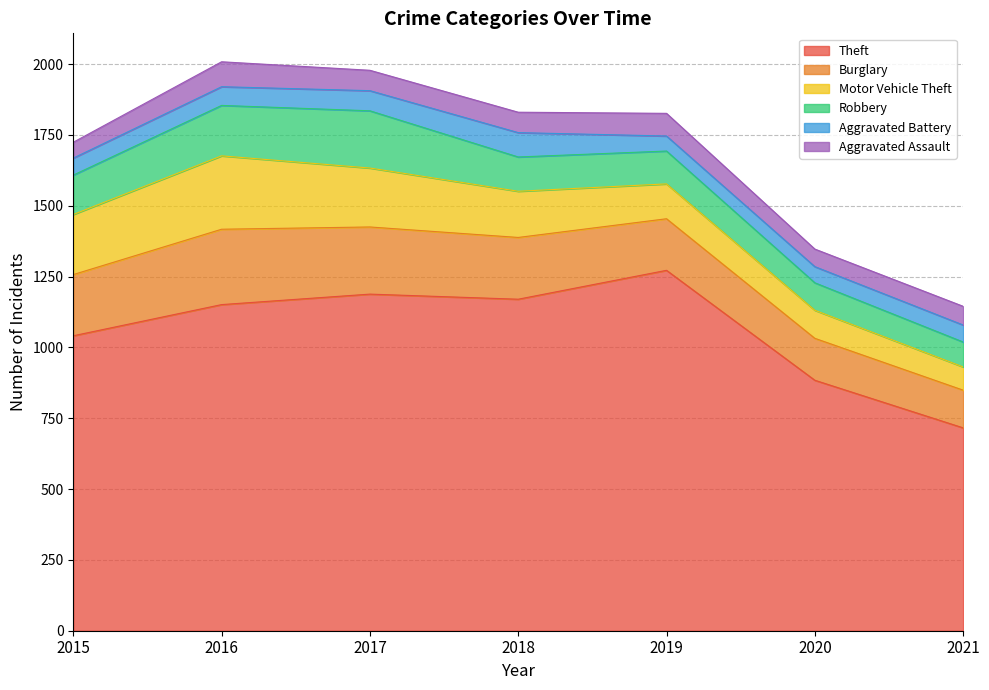

Which series has the largest range (max minus min)?

Theft